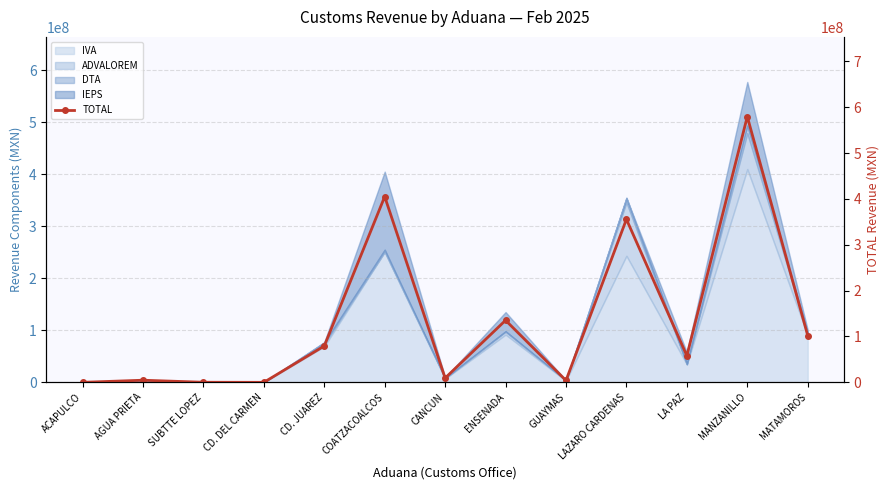

True or false: the data shows 6205850 at GUAYMAS.

False